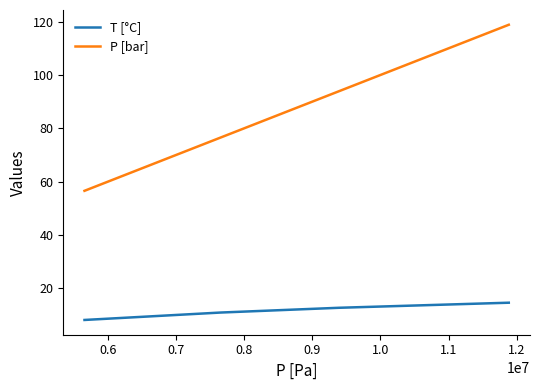

At how many categories does at least one series exceed 55?

4